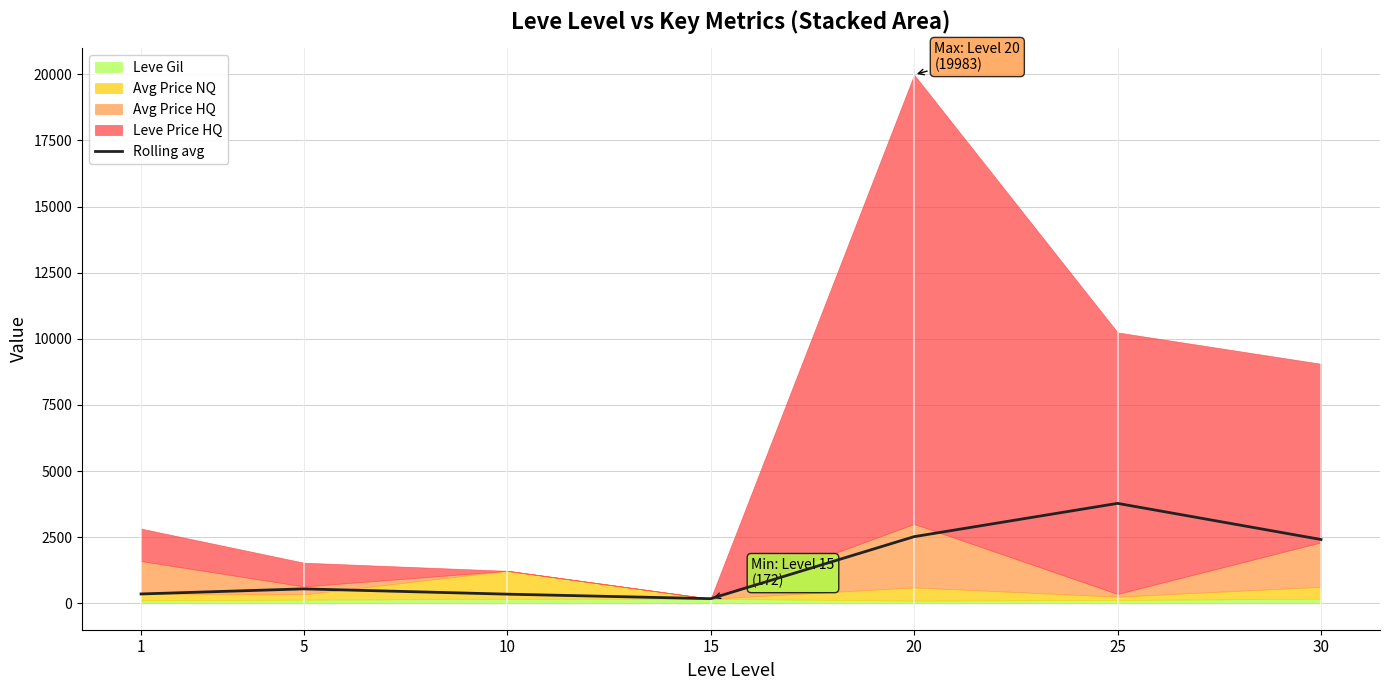

How many points are lower than both their immediate neighbors (excluding endpoints)?

1